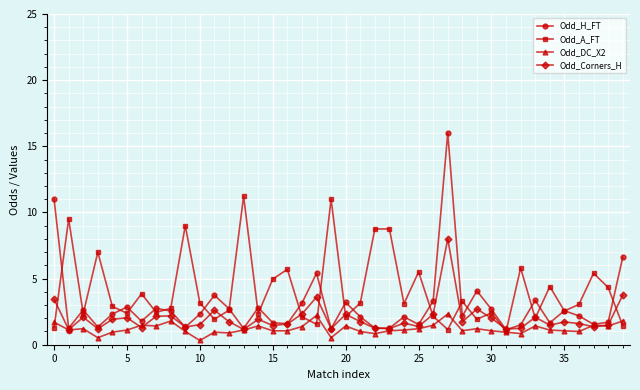

Which series has the largest range (max minus min)?

Odd_H_FT